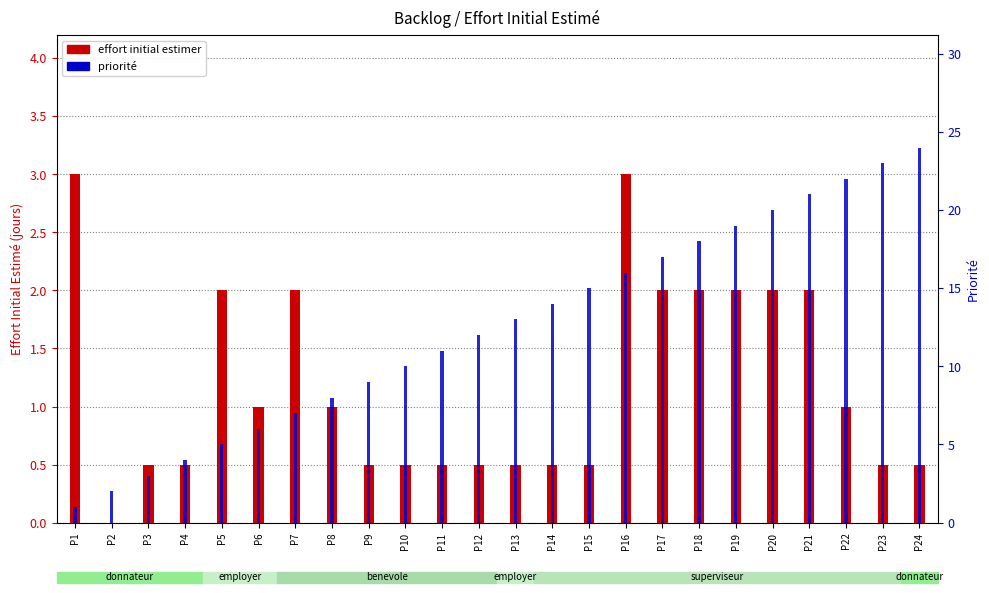

Is the value of effort initial estimer at P14 greater than the value of priorite at P7?

No